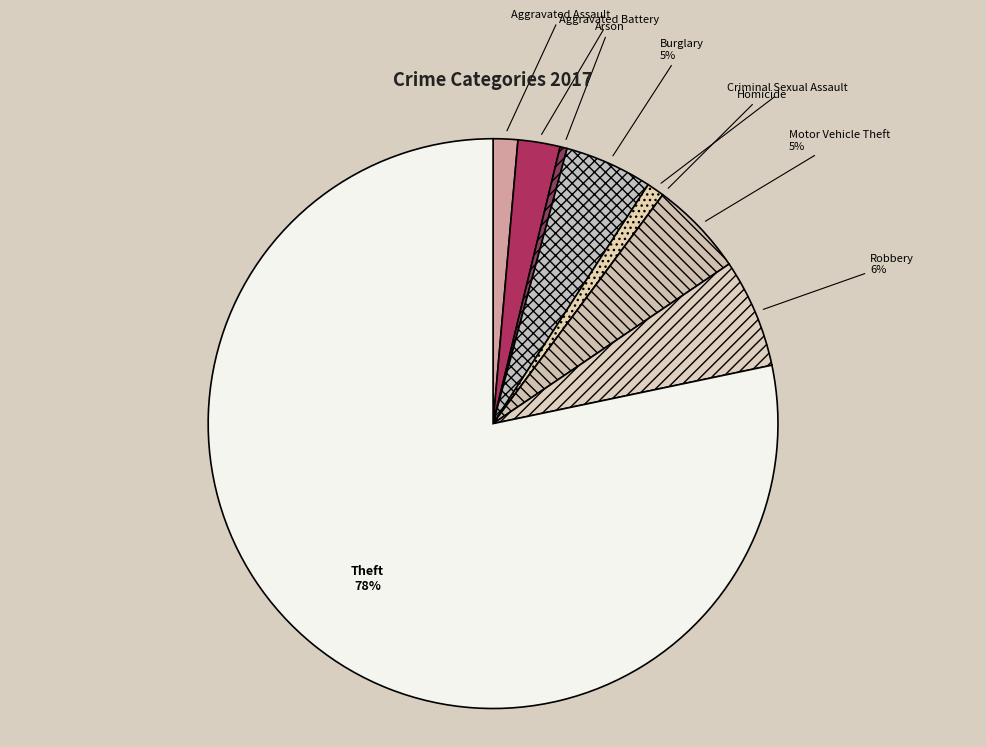

Do Burglary and Aggravated Battery together represent more than half of the pie?

No